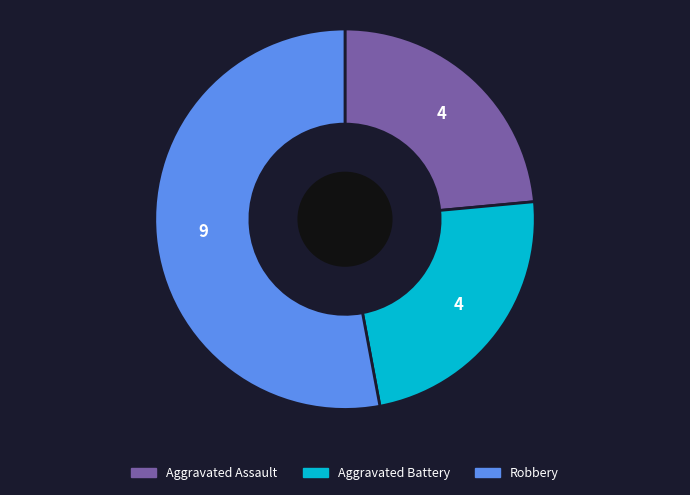

What is the majority slice?

Robbery